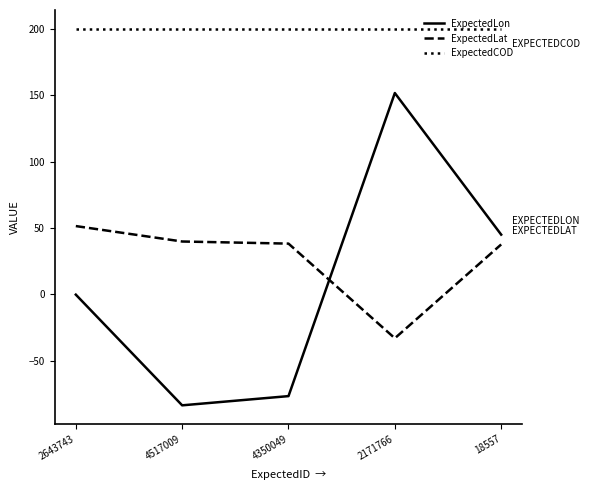

What value does the ExpectedLat series have at 4517009?

39.9